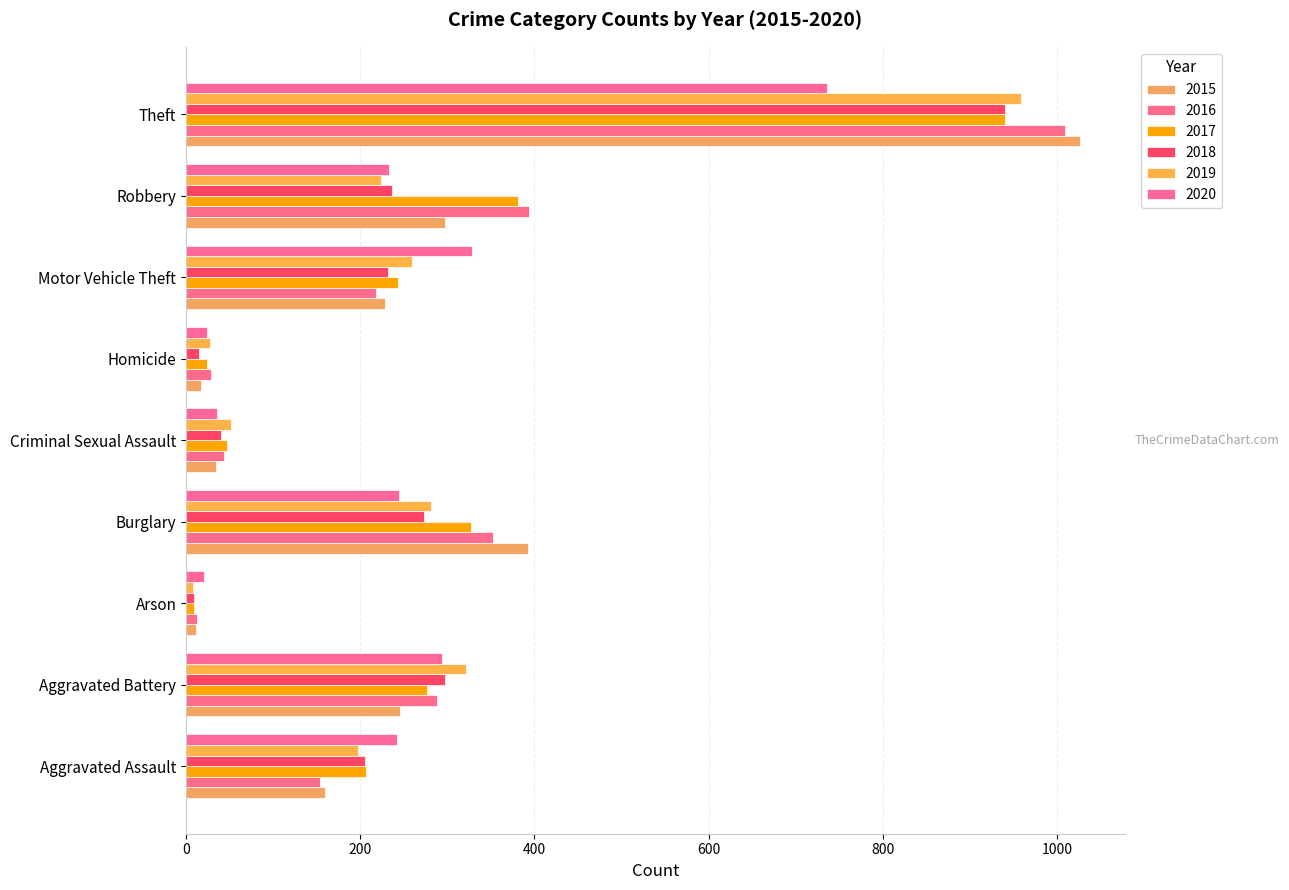

Where is 2019 nearest to the value 483?

Aggravated Battery